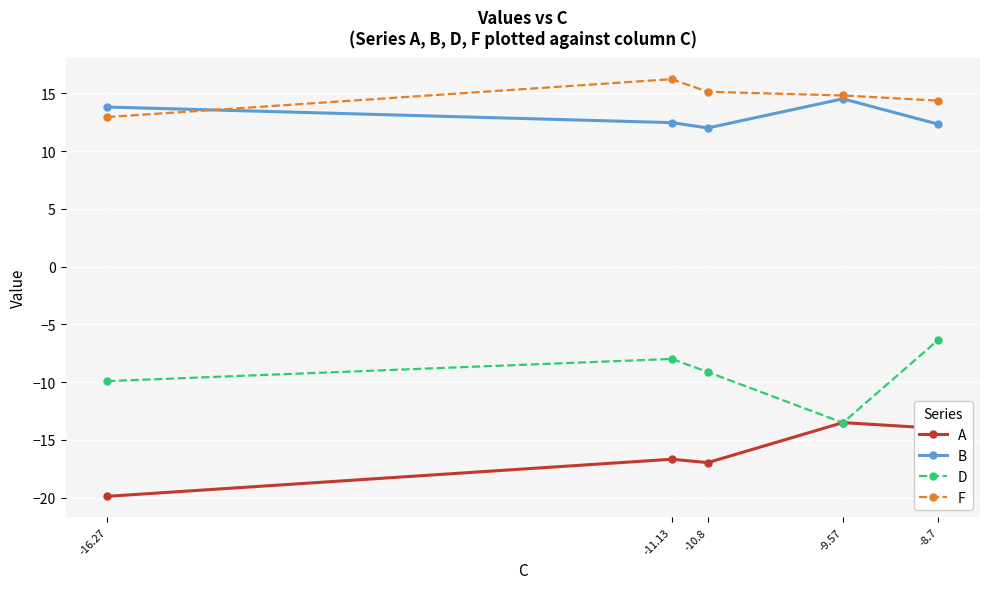

True or false: B has more than 1 interior local peaks.

False